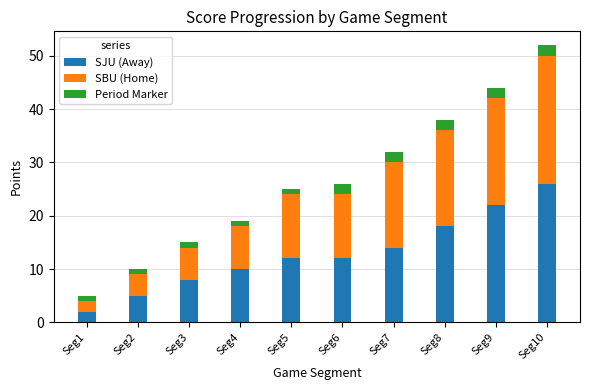

At which category is the sum across all series the highest?

Seg10